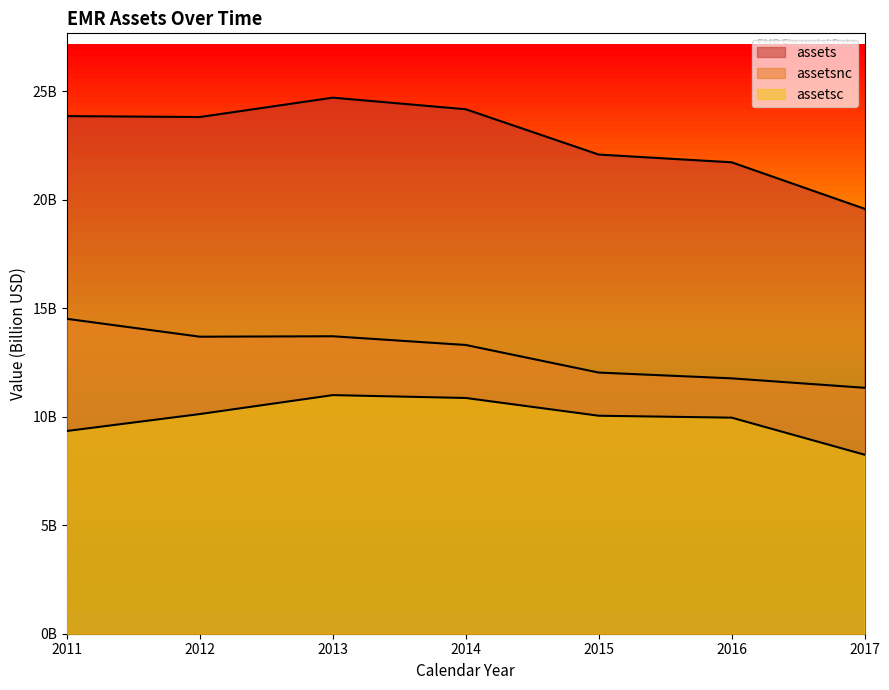

At which category does the chart reach its peak across all series?

2013